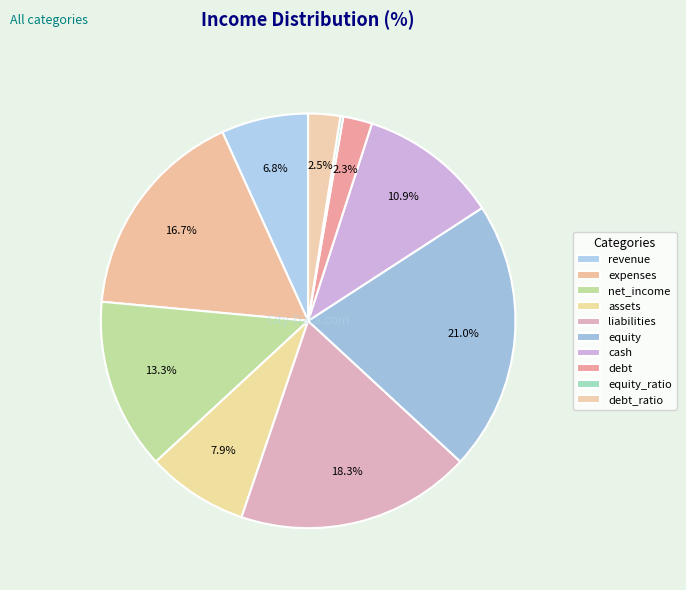

Is there a majority slice in this chart?

No